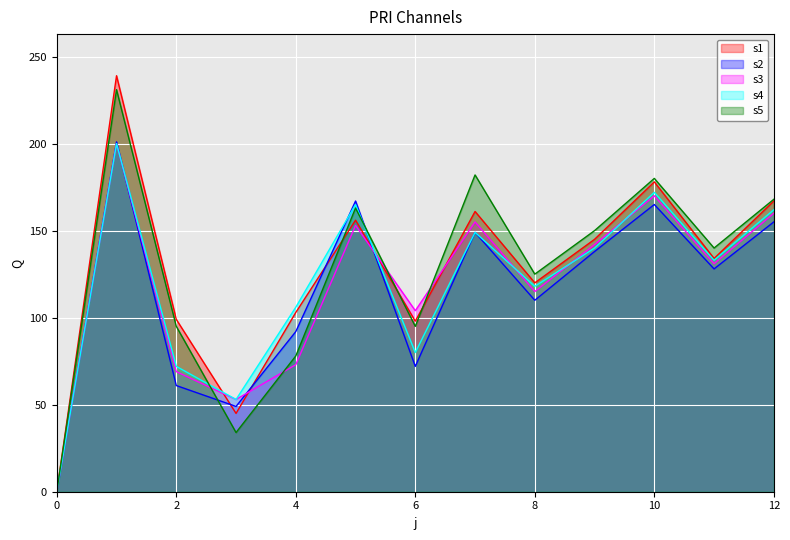

Reading left to right, transcribe all the data shown in this chart.

s1: 0	239	99	45	103	156	98	161	120	145	178	134	167
s2: 0	201	61	49	92	167	72	149	110	138	165	128	155
s3: 0	200	69	53	73	153	104	155	115	142	170	131	160
s4: 0	200	72	53	106	165	80	149	118	140	172	133	162
s5: 0	231	95	34	78	163	95	182	125	150	180	140	168